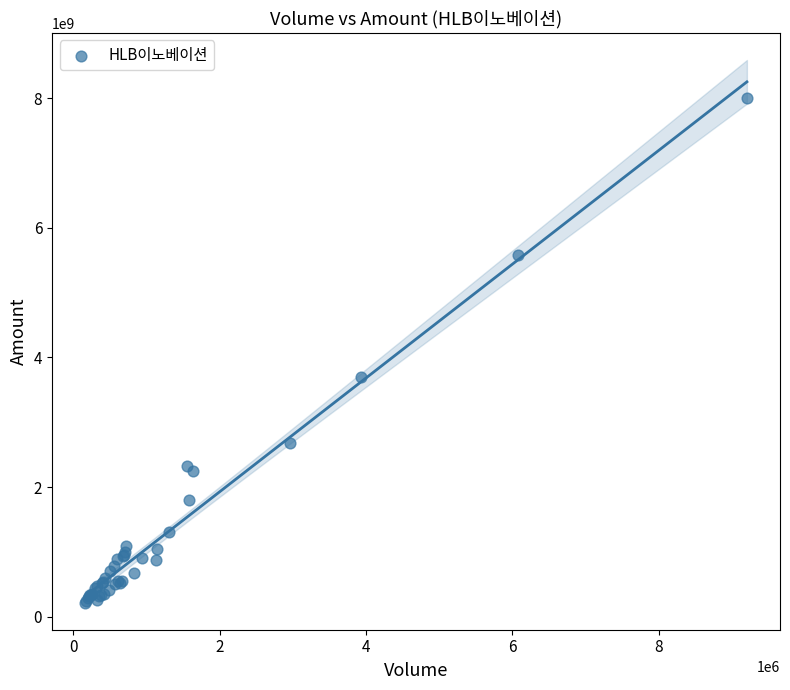

What Y value in the scatter plot is closest to 4110226445?

3694028224